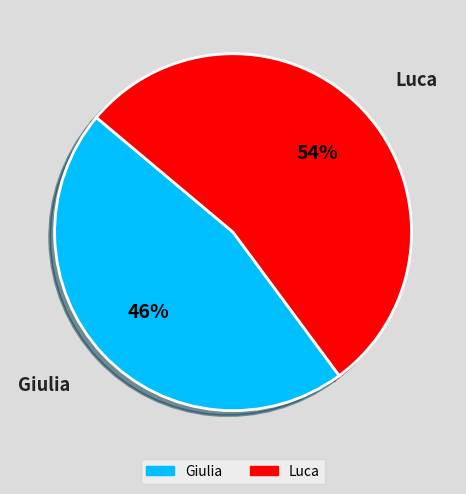

To the nearest percent, what is the difference between the Giulia and Luca slice percentages?

8%